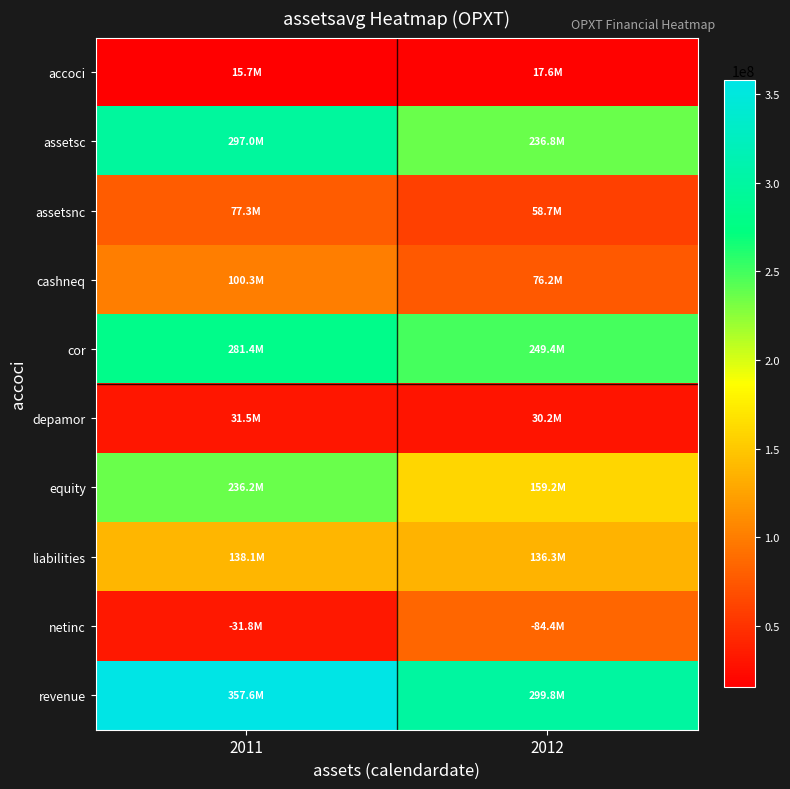

List the series in order of their peak value, highest first.

revenue, assetsc, cor, equity, liabilities, cashneq, netinc, assetsnc, depamor, accoci